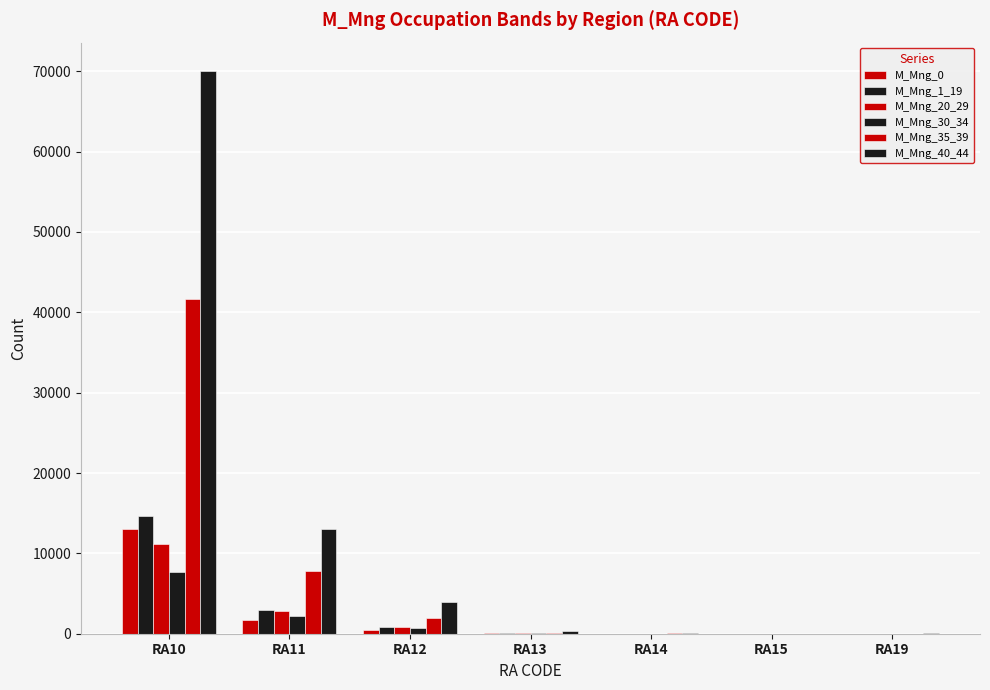

At which label does M_Mng_30_34 first exceed 49?

RA10